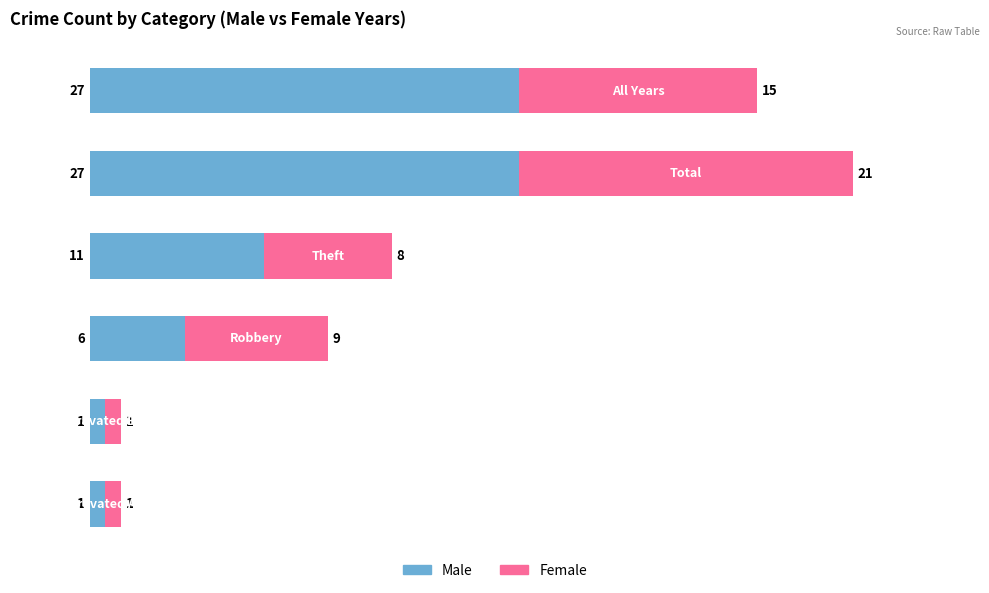

What is the sum of all Male values?

73